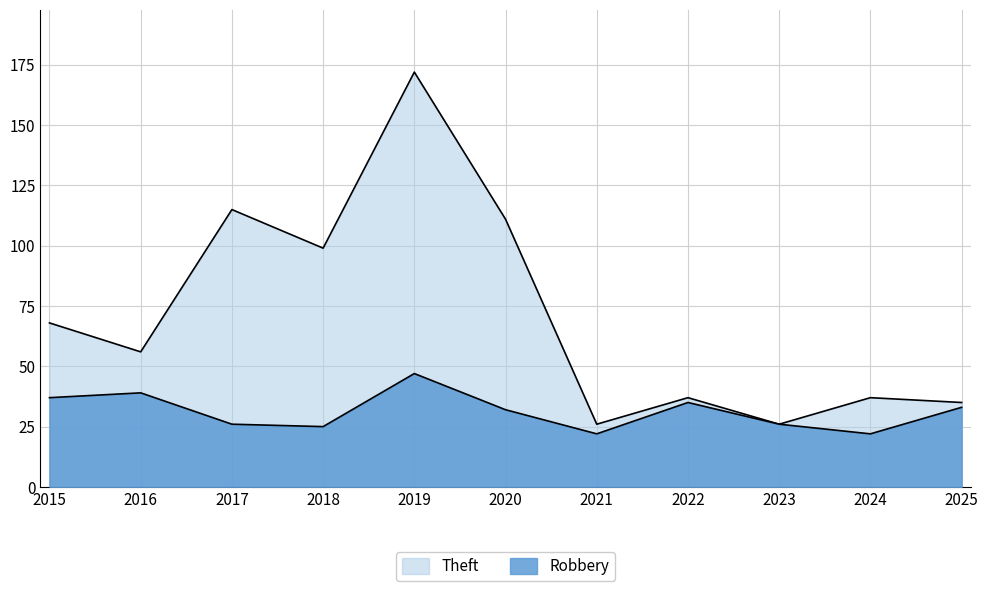

Reading left to right, extract all data points from this chart.

Robbery: 2015=37	2016=39	2017=26	2018=25	2019=47	2020=32	2021=22	2022=35	2023=26	2024=22	2025=33
Theft: 2015=68	2016=56	2017=115	2018=99	2019=172	2020=111	2021=26	2022=37	2023=26	2024=37	2025=35